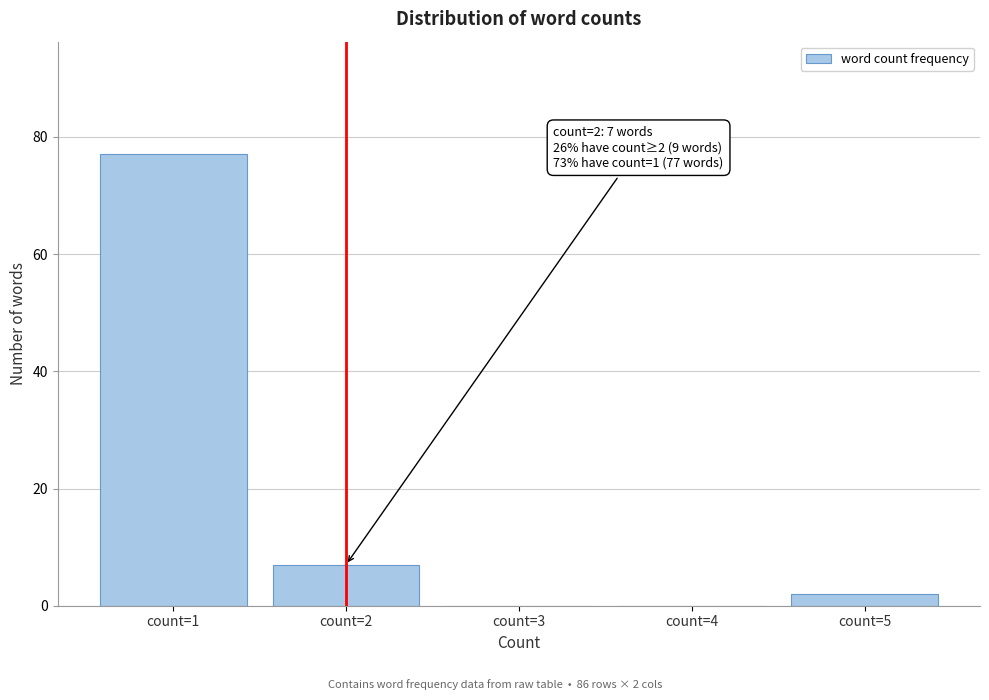

Reading right to left, transcribe all the data shown in this chart.

count=5=2	count=4=0	count=3=0	count=2=7	count=1=77